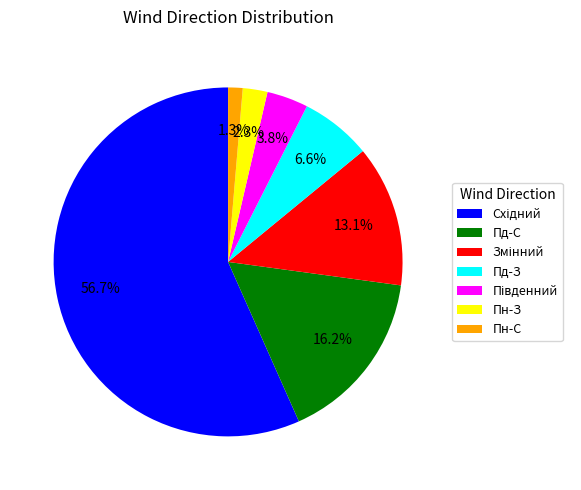

Between Пд-З and Пд-С, which is larger?

Пд-С